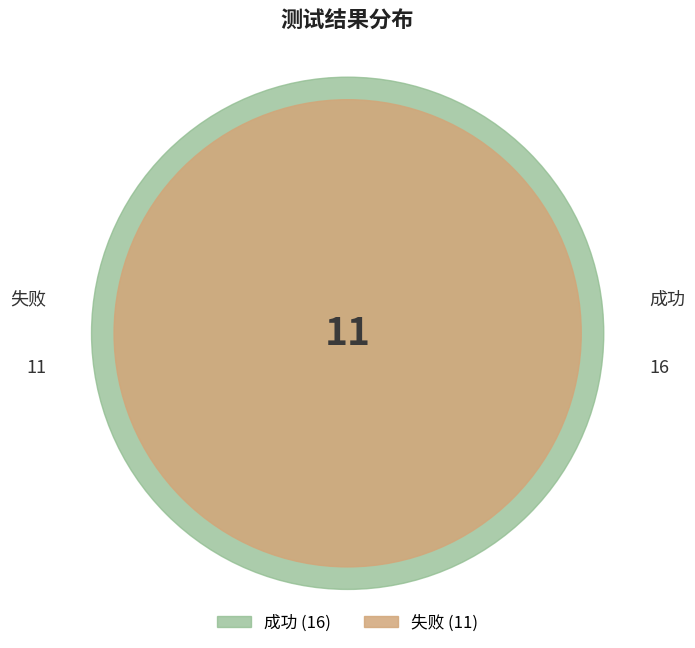

Is it true that 成功 is 59% of the pie?

True